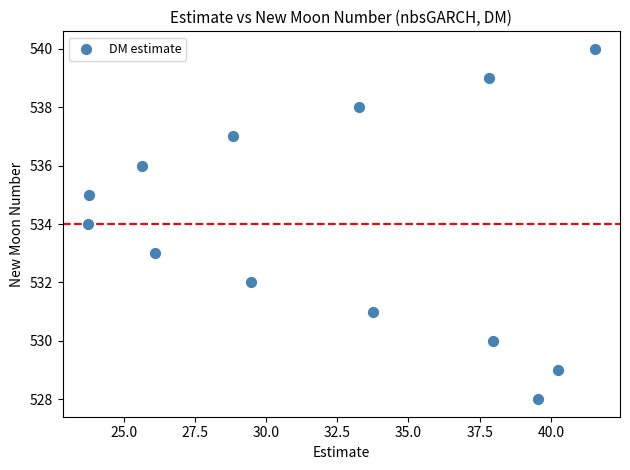

What is the range of Y values (max minus min)?

12